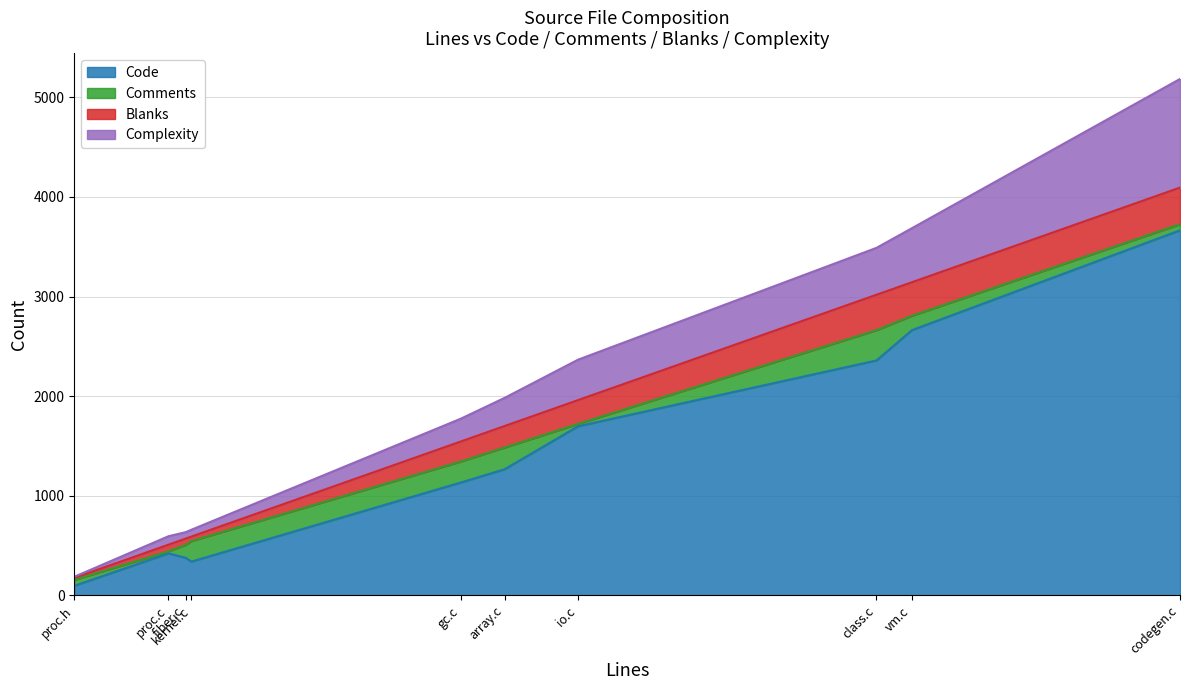

What is the highest value of the Code series?

3665